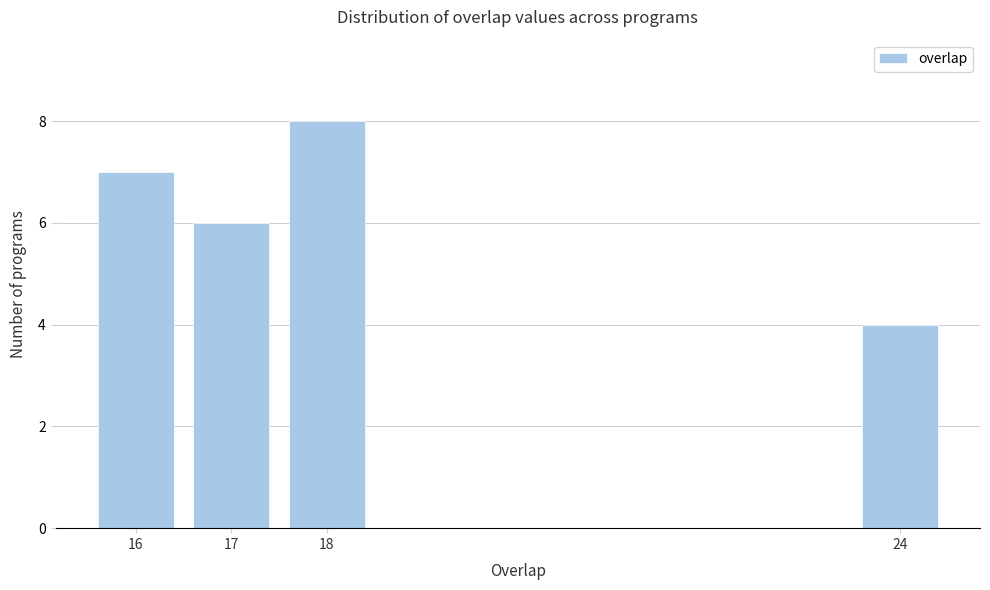

Reading left to right, list all the values displayed in this chart.

7	6	8	4